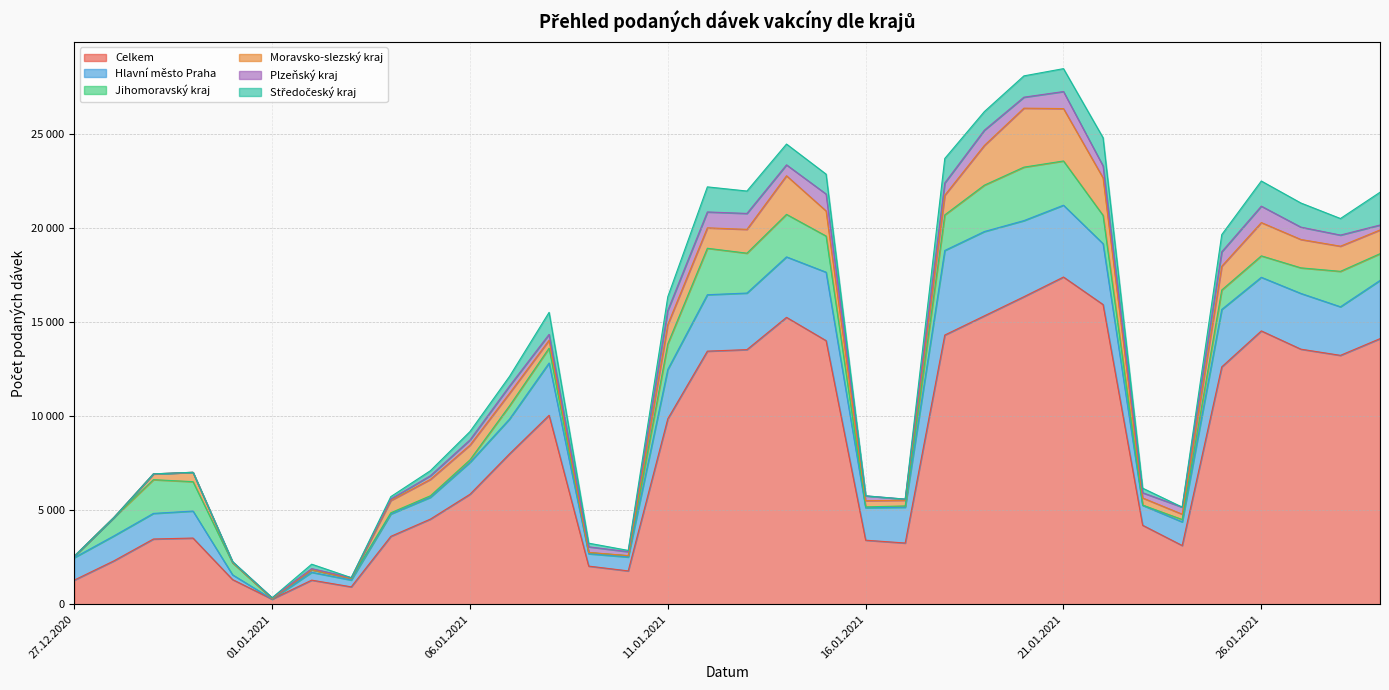

How many positive values does the Středočeský kraj series have?

29